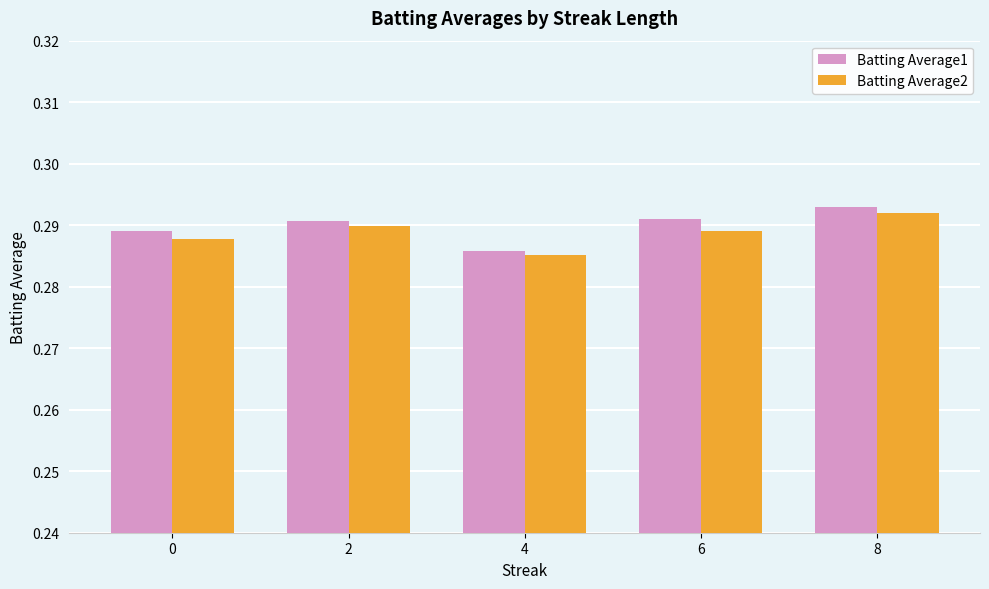

What is the total value across all series at 2?

0.6